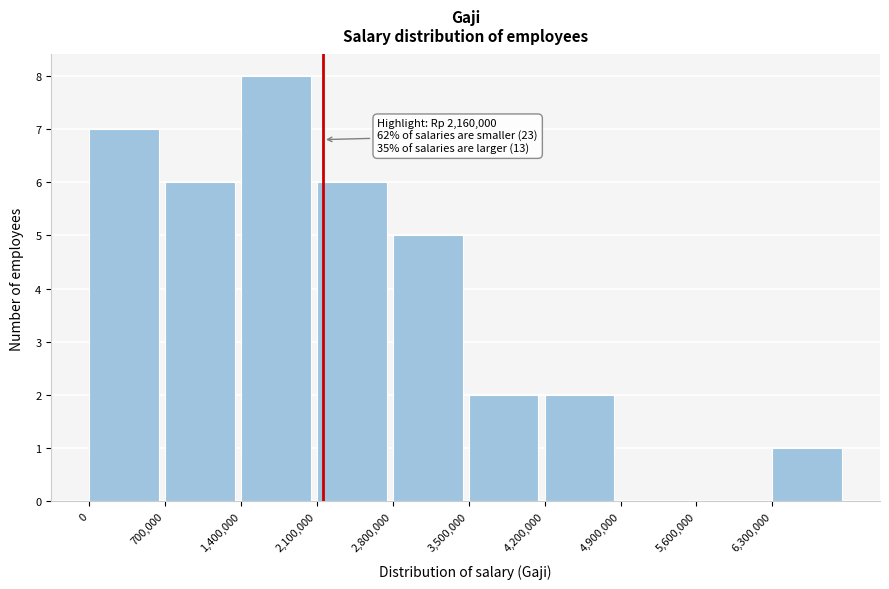

Which range on the x-axis has the tallest bar?

1400000 to 2100000